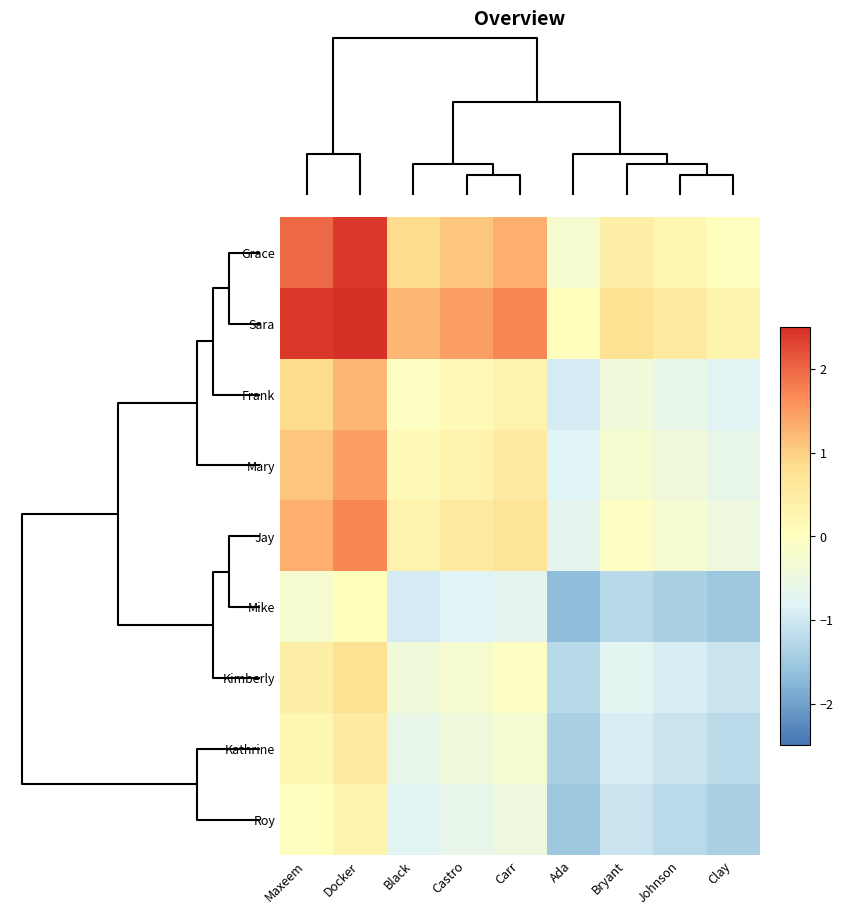

Rank the series by their maximum value, from highest to lowest.

Sara, Grace, Jay, Mary, Frank, Kimberly, Kathrine, Roy, Mike